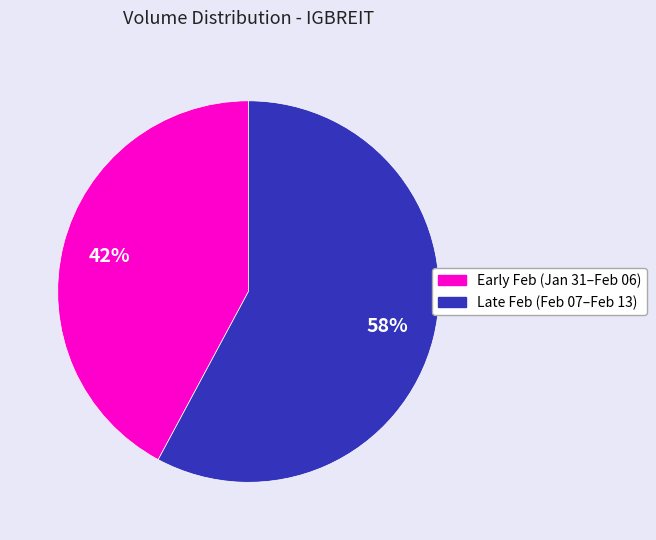

Is there any slice that represents more than half of the pie?

Yes